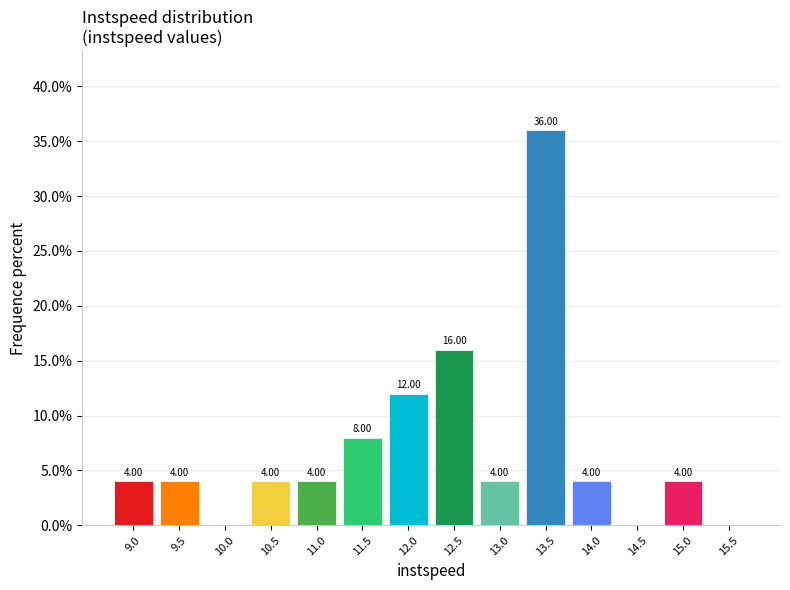

What is the change in value from 13.5 to 15.5?

-36